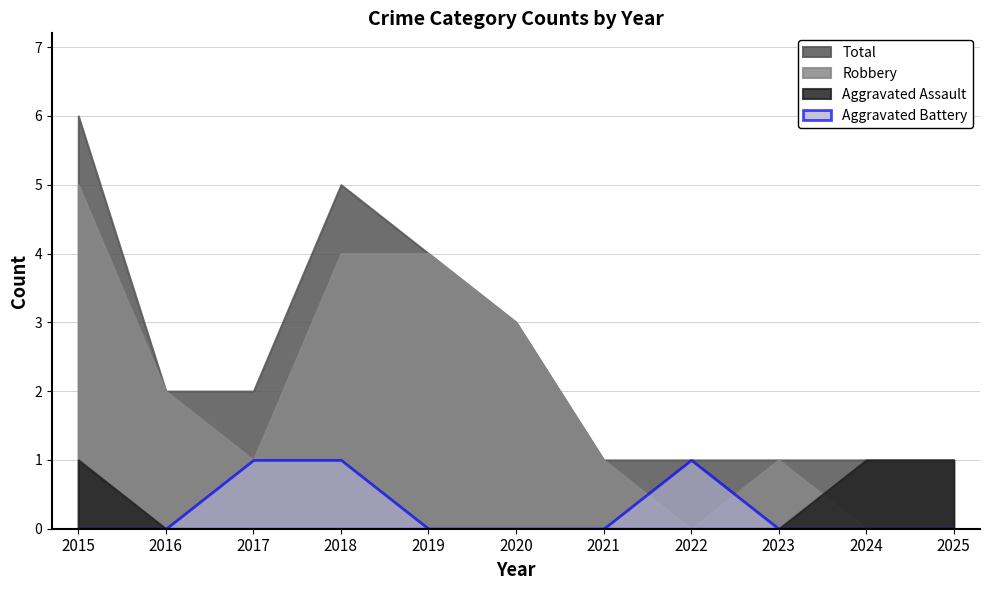

Reading left to right, transcribe all the data shown in this chart.

Aggravated Assault: 1	0	0	0	0	0	0	0	0	1	1
Aggravated Battery: 0	0	1	1	0	0	0	1	0	0	0
Robbery: 5	2	1	4	4	3	1	0	1	0	0
Total: 6	2	2	5	4	3	1	1	1	1	1